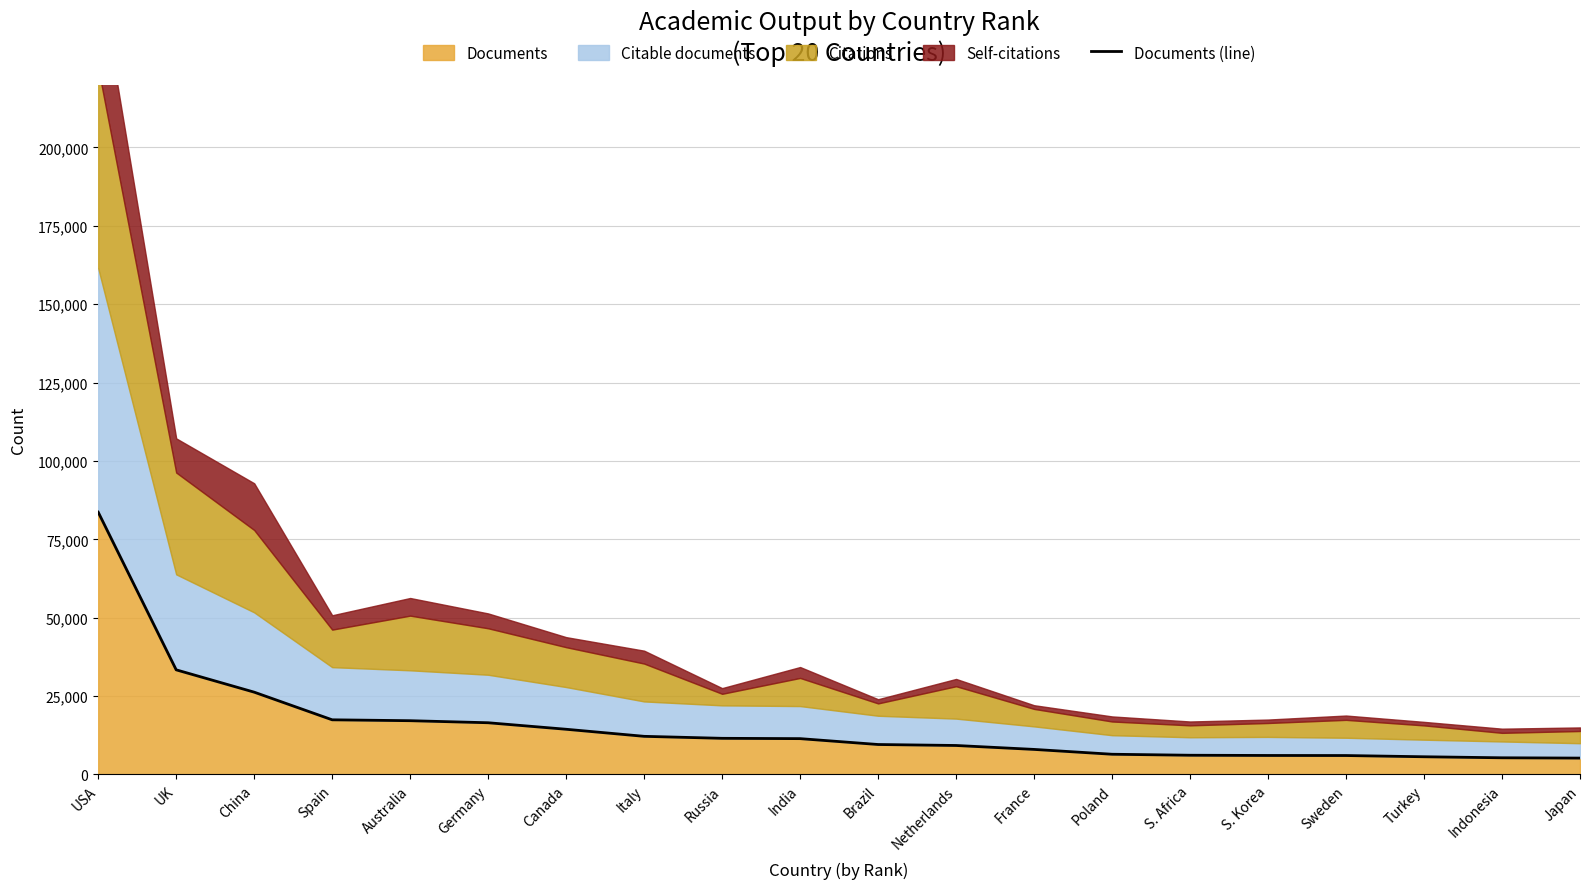

What is the maximum value shown in the chart?

83658